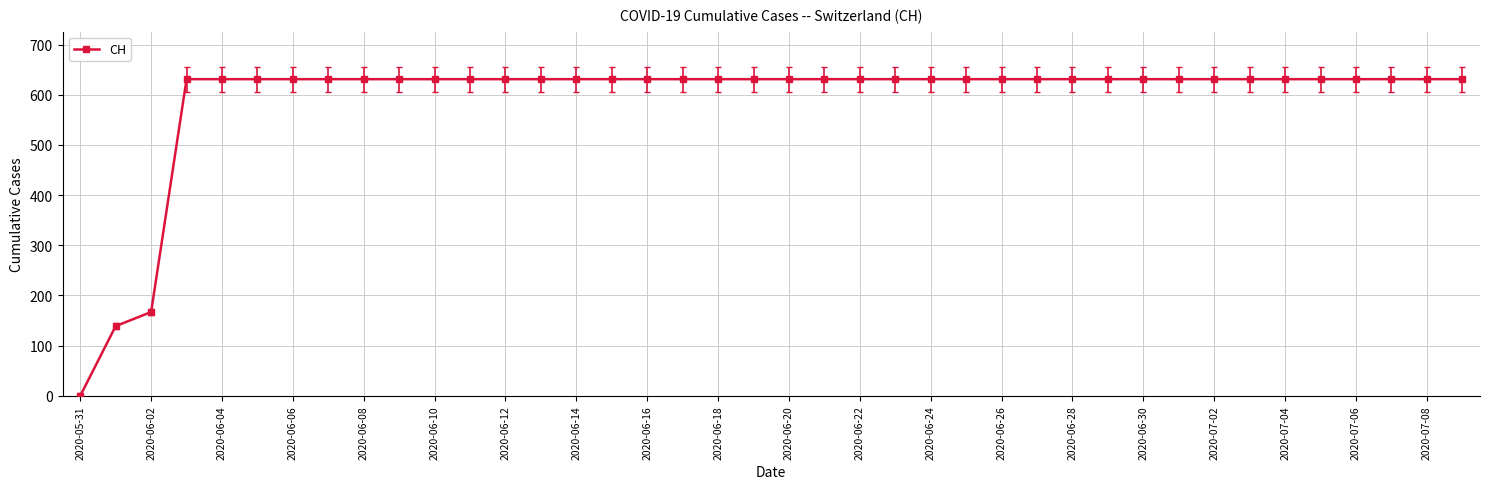

What is the average value?

591